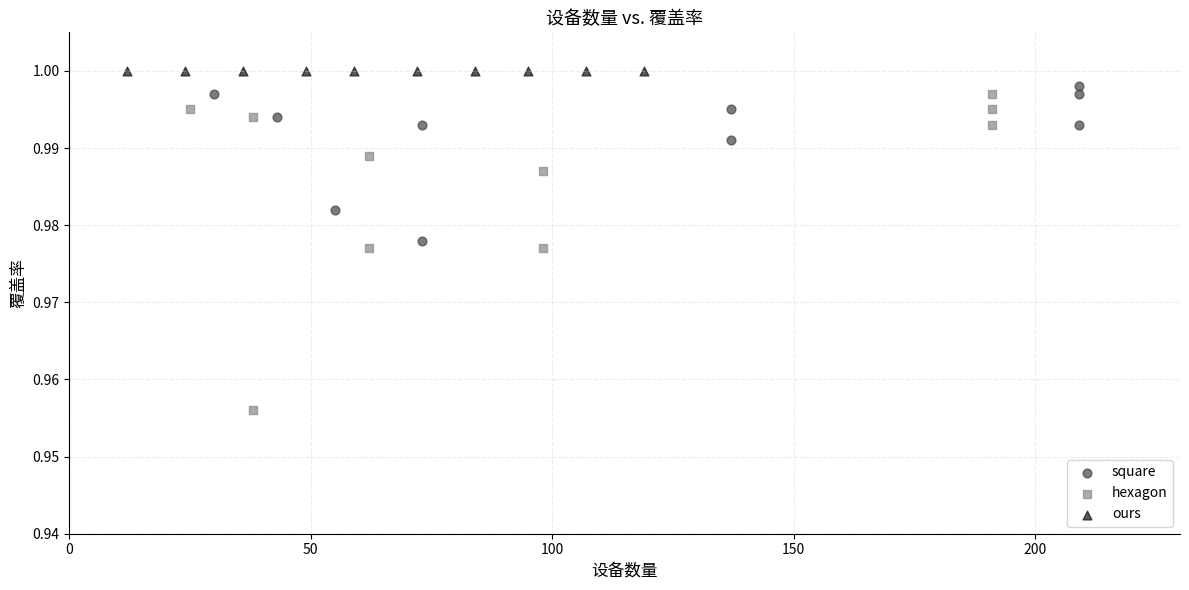

Which series contains the lowest Y value?

hexagon